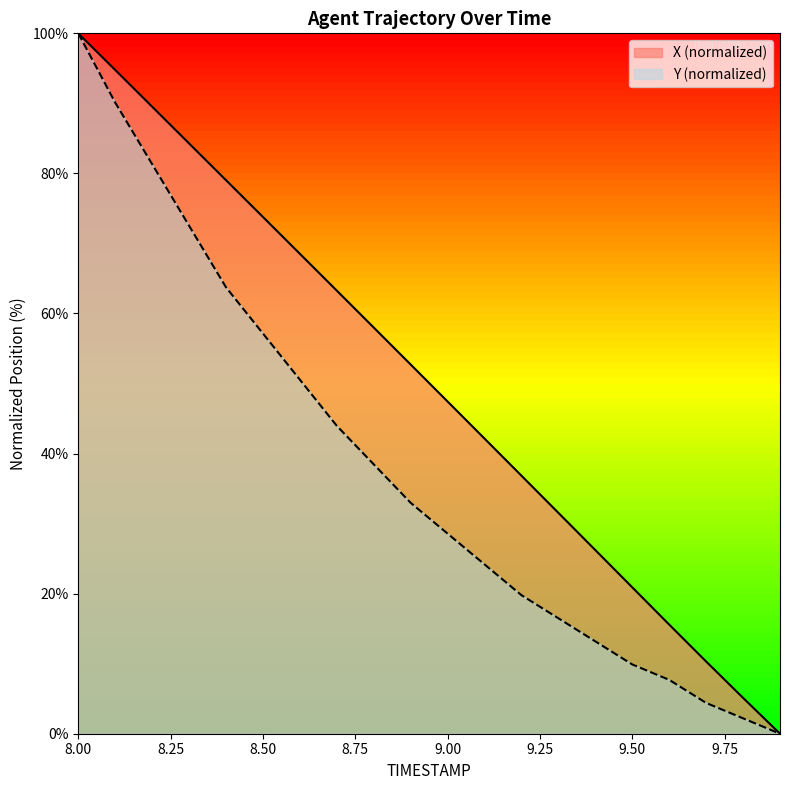

Rank the series at 9.1 from lowest to highest value.

Y, X